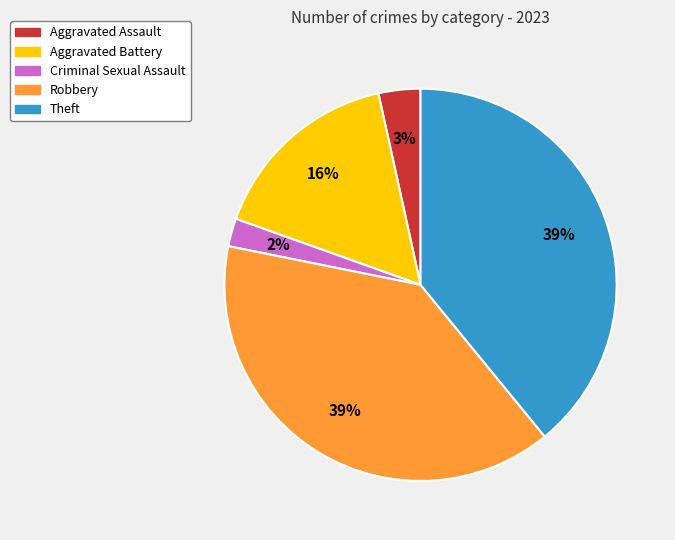

Is the sum of Theft and Aggravated Battery greater than half?

Yes